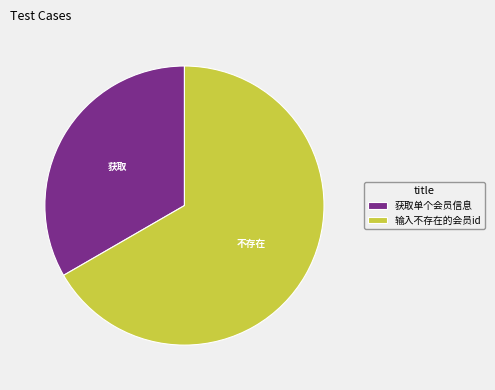

Which category has the biggest portion of the pie?

输入不存在的会员id